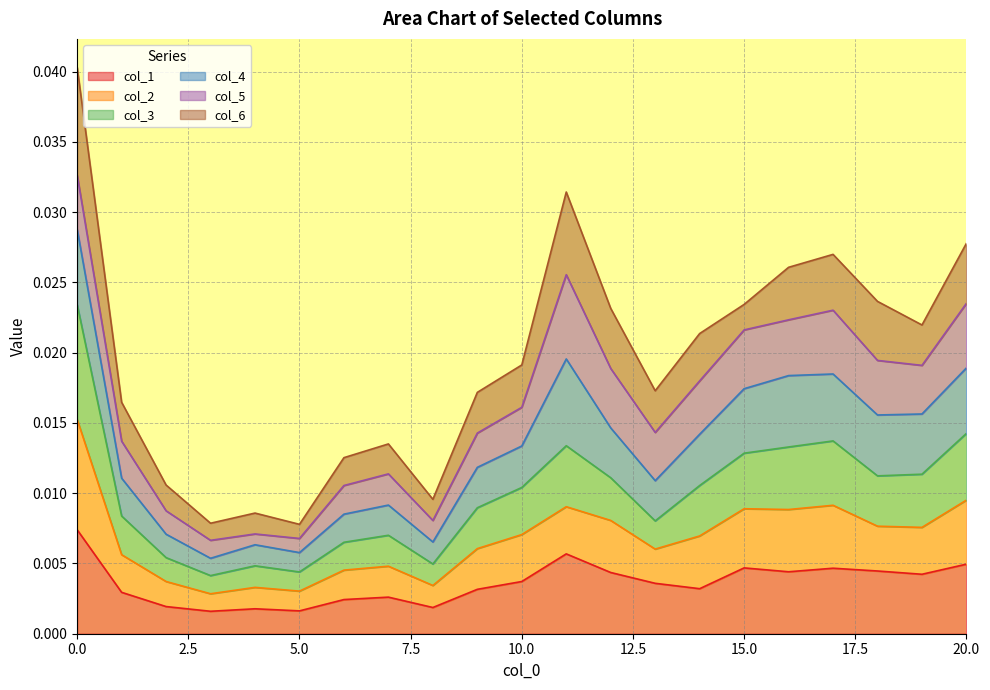

Is it true that col_3 equals 0.0 at 19?

False